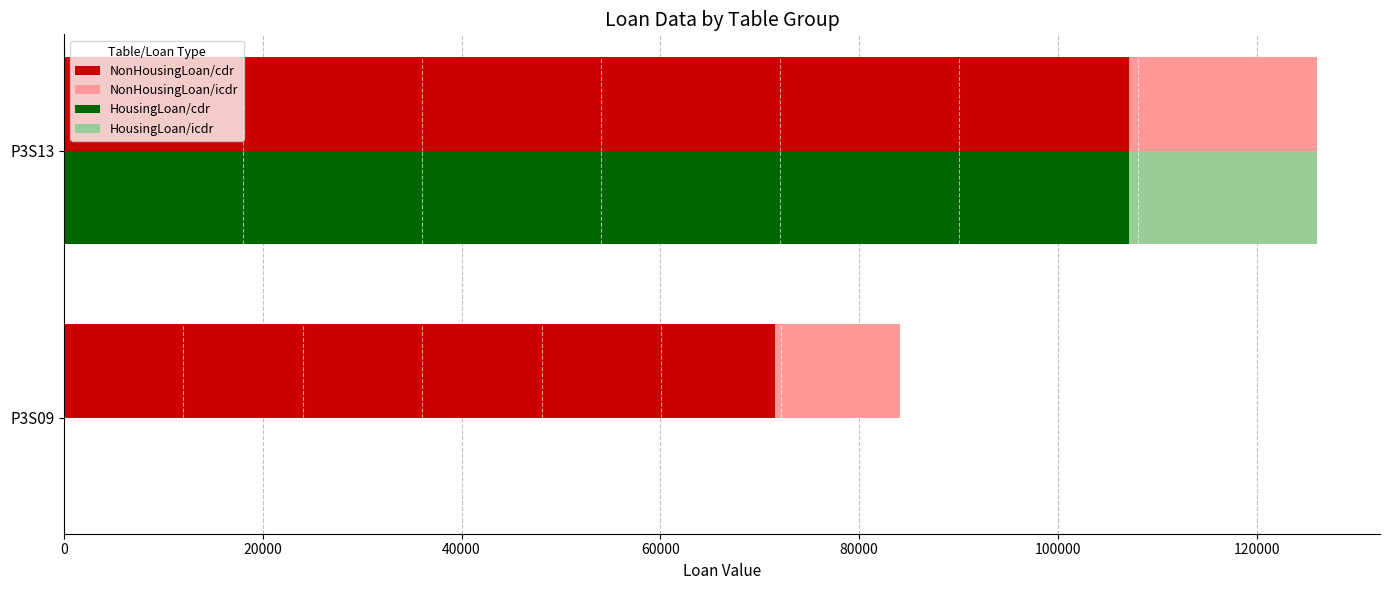

The HousingLoan/icdr series shows 0.0 at P3S09. True or false?

True